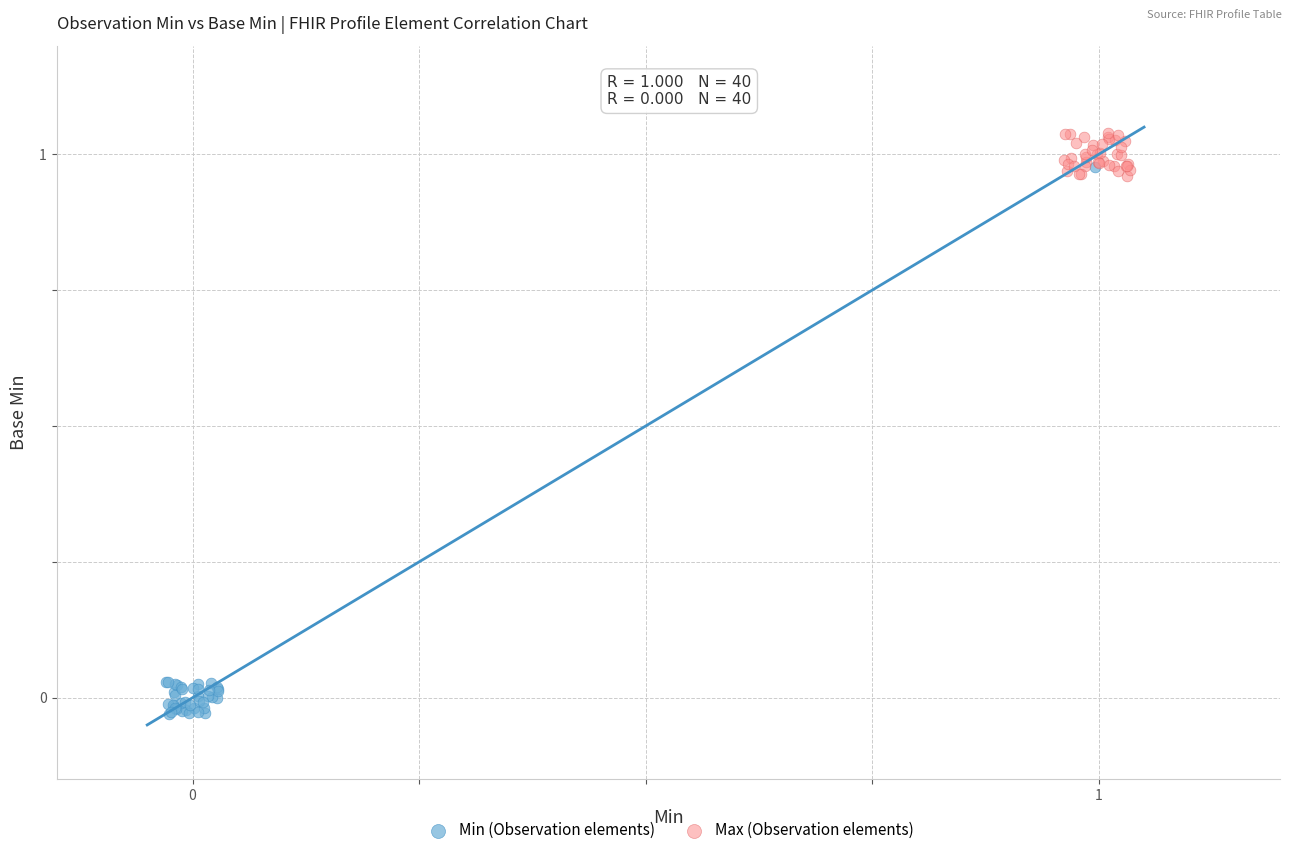

Which series contains the lowest Y value?

Min (Observation elements)